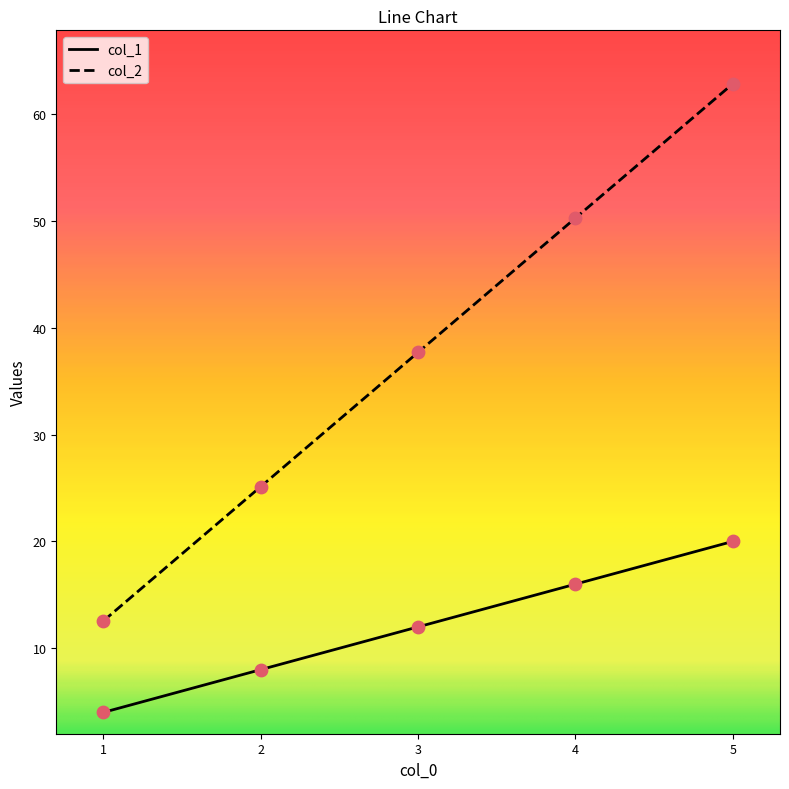

Between 2 and 5, which series saw the biggest shift?

col_2